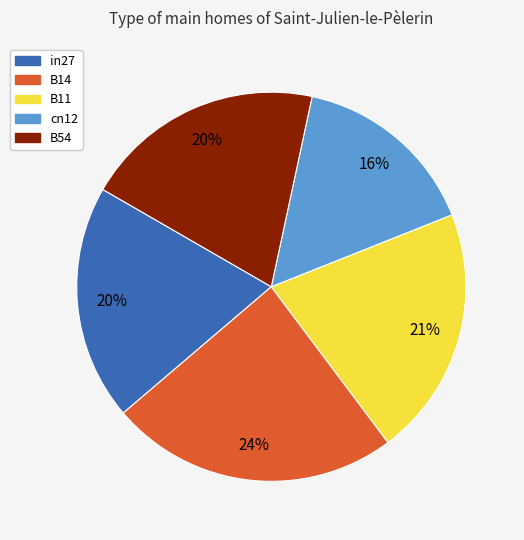

To the nearest percent, what is the combined percentage of in27 and B14?

44%